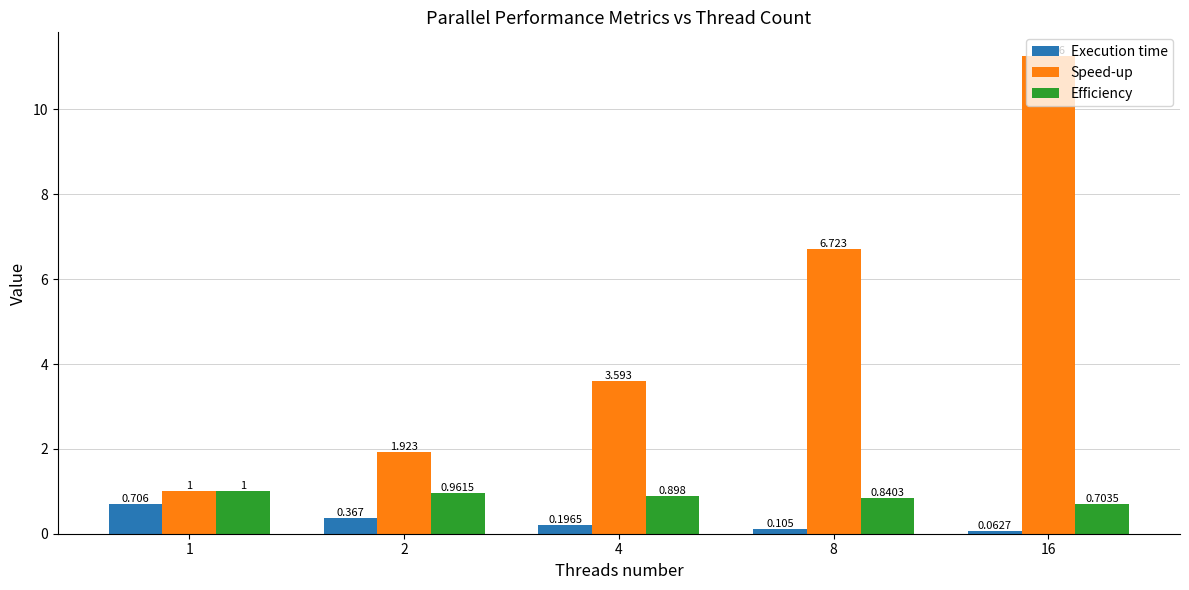

Which series has the largest range (max minus min)?

Speed-up